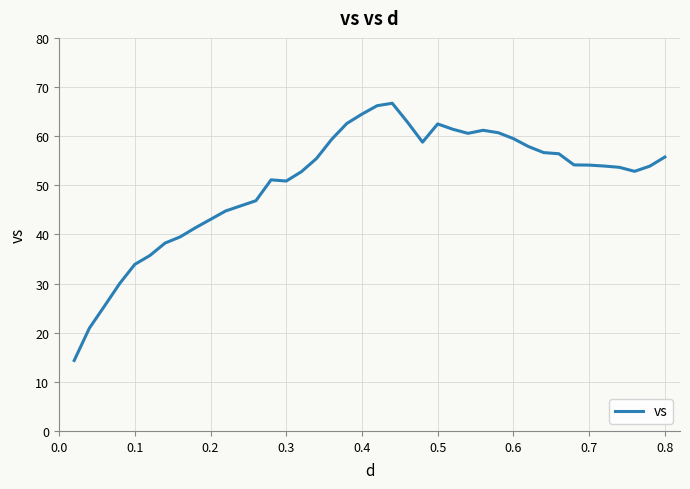

What is the sum of all values?

2026.1